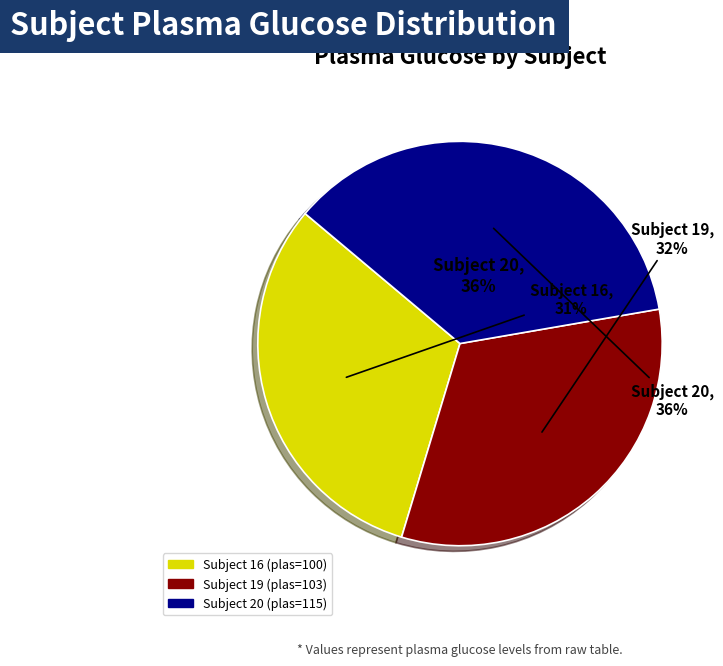

Which category has the smallest portion of the pie?

16